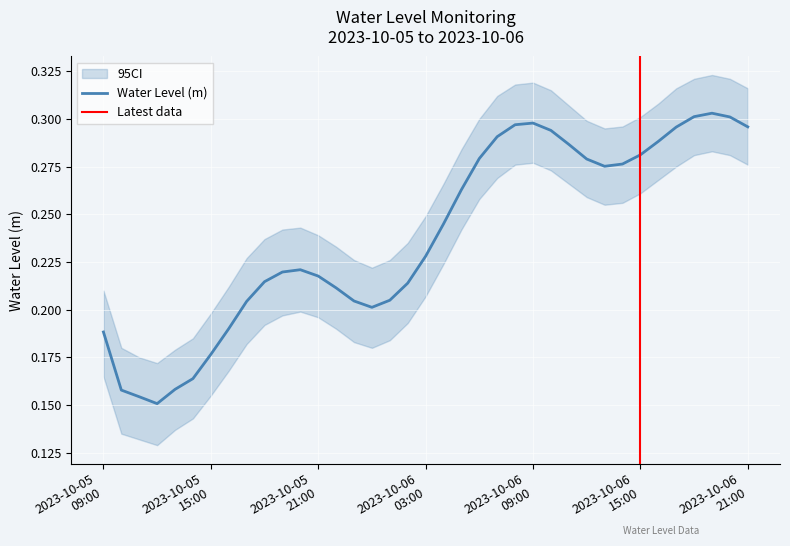

At which category does the chart reach its minimum across all series?

2023-10-05 12:00:00